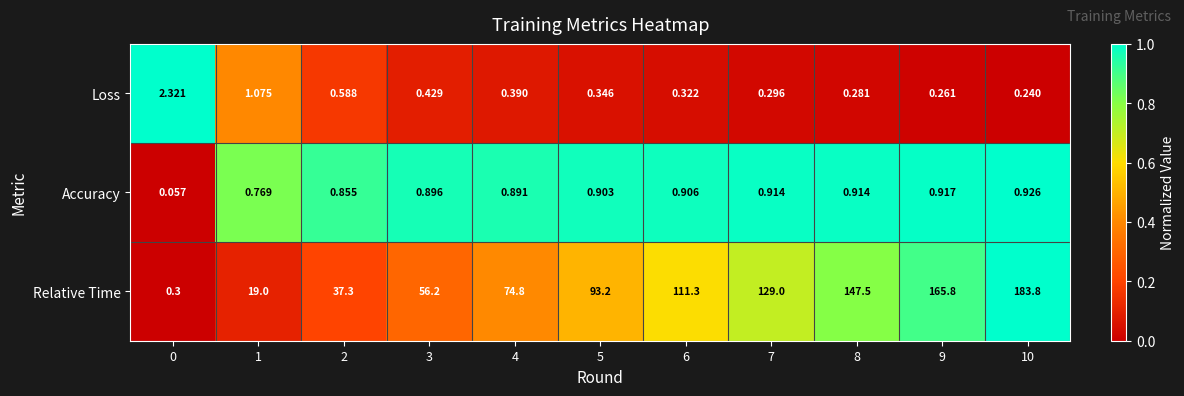

Is the value of Accuracy at 3 greater than the value of Loss at 7?

Yes